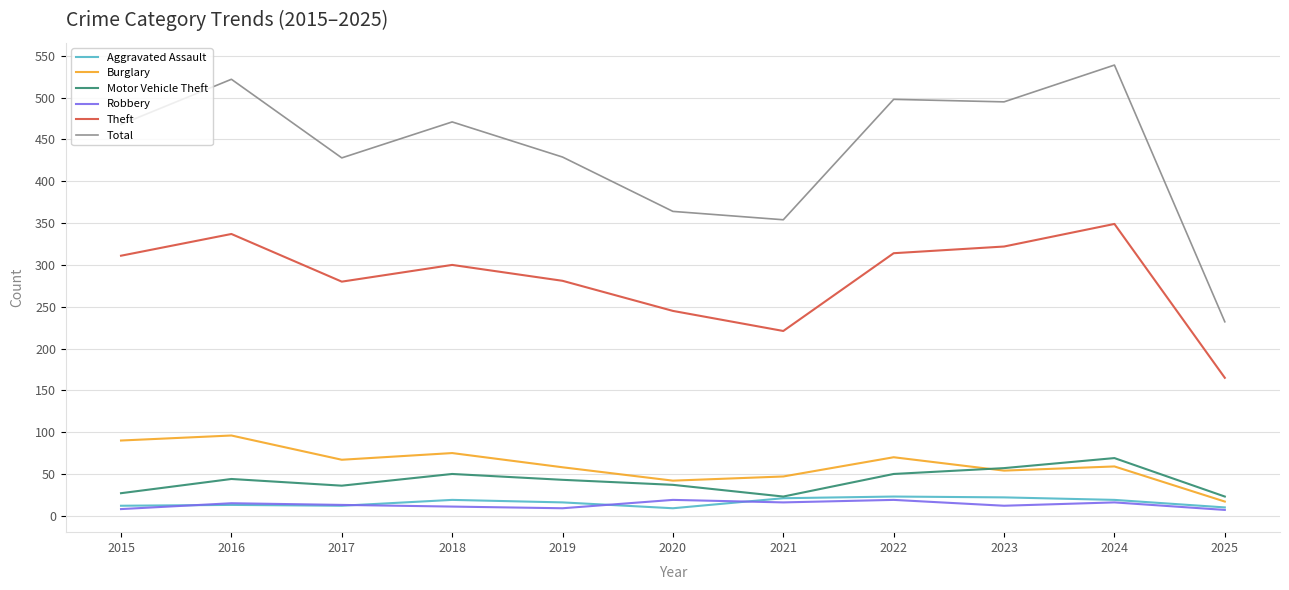

Which series has the widest spread of values?

Total